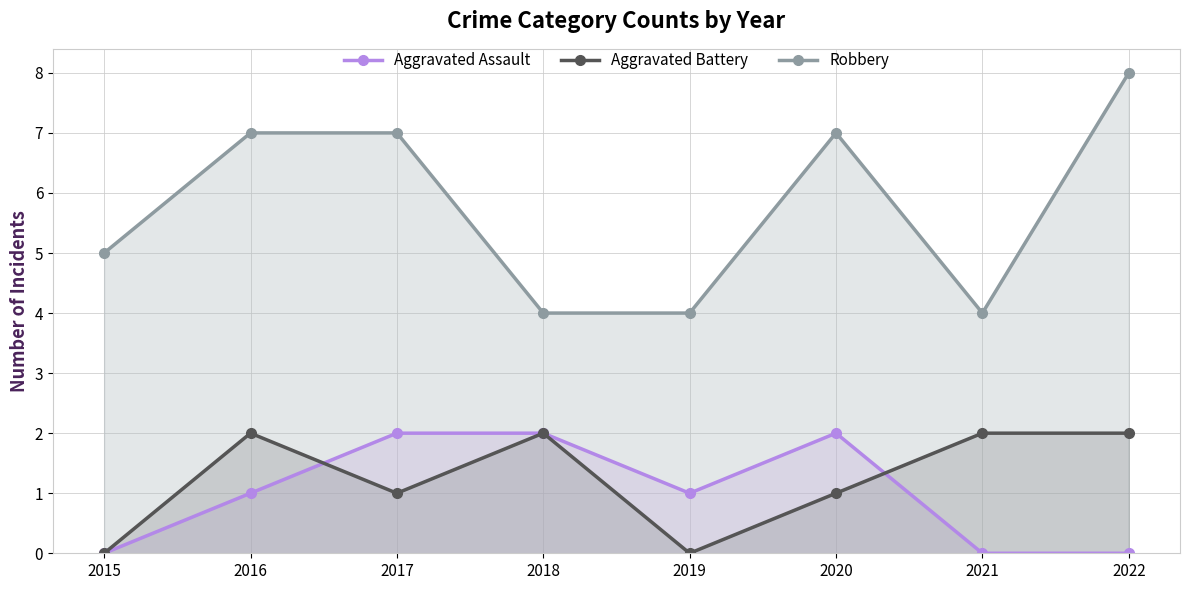

Which series has the largest range (max minus min)?

Robbery